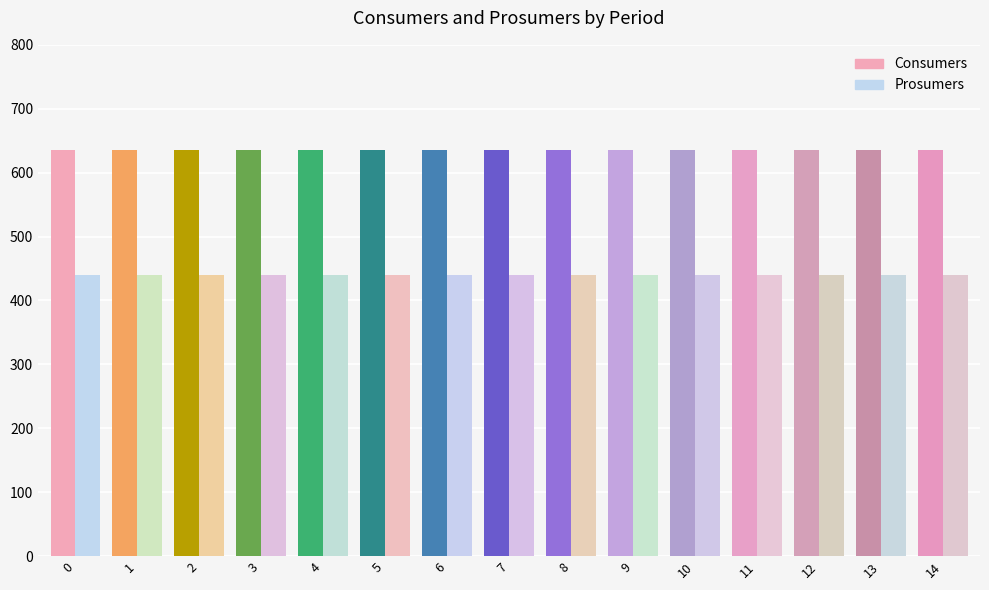

Rank the series at 13 from highest to lowest value.

Consumers, Prosumers